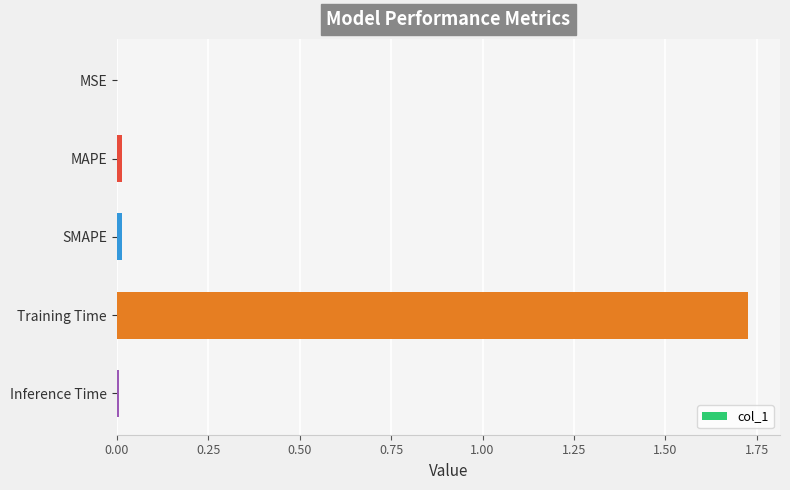

The value at SMAPE is 0.0. True or false?

True